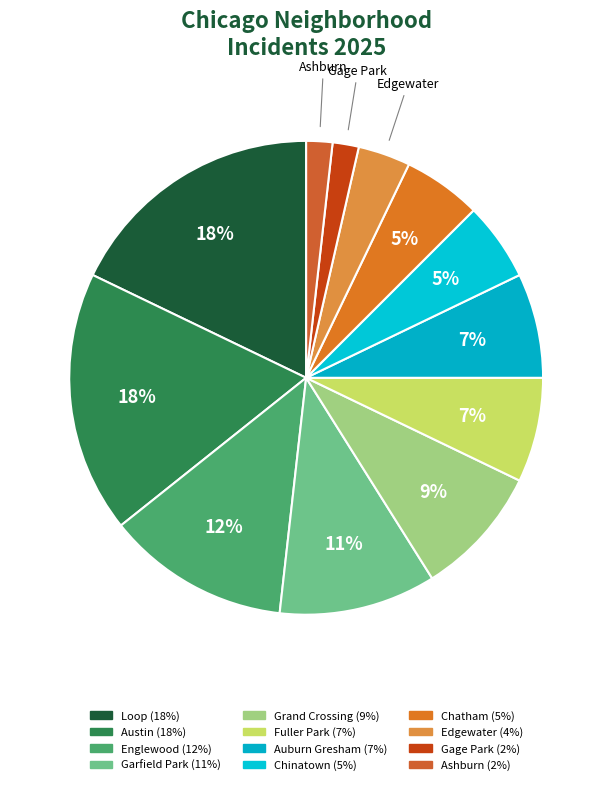

Count the number of slices in the pie.

12